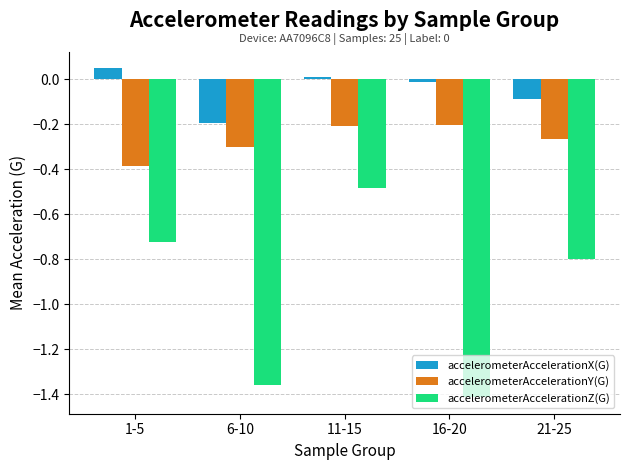

At 11-15, list the series in order from largest to smallest.

accelerometerAccelerationX(G), accelerometerAccelerationY(G), accelerometerAccelerationZ(G)